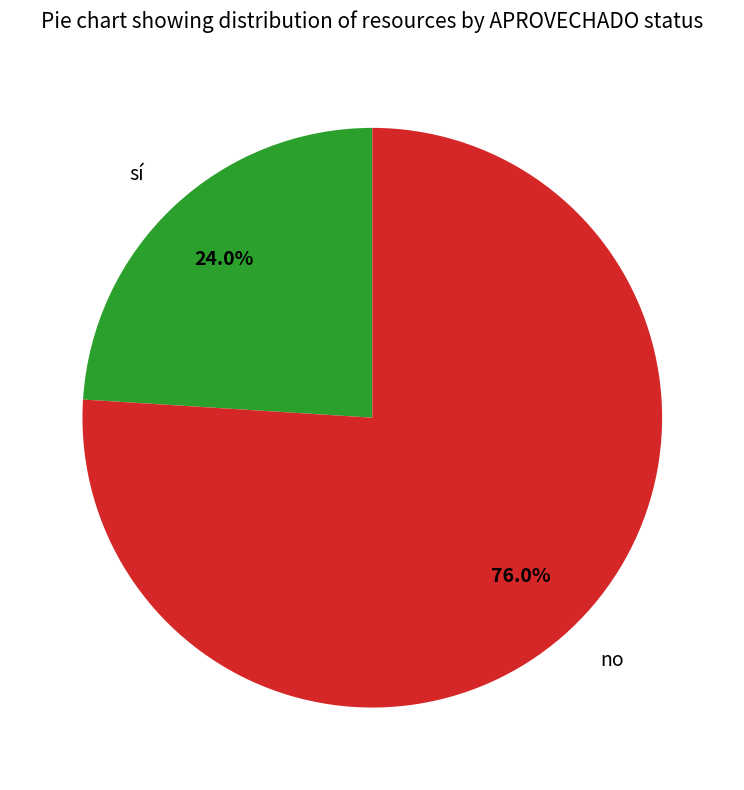

Which slice is the smallest?

sí